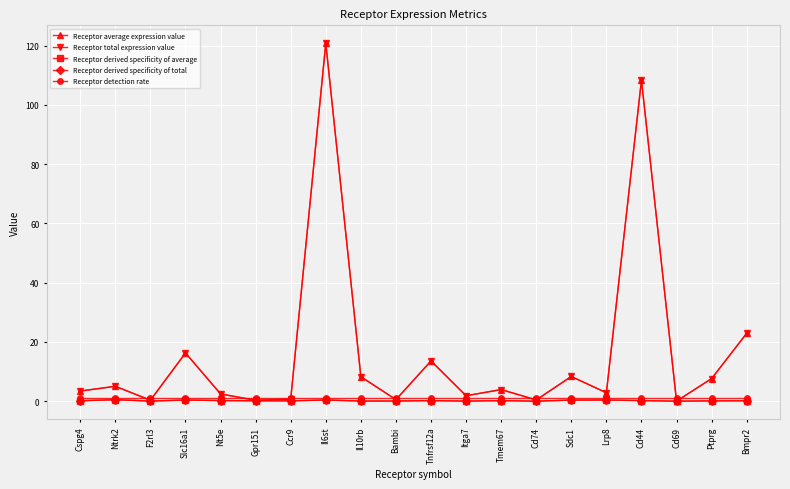

Is this an area chart (filled region under the line)?

No